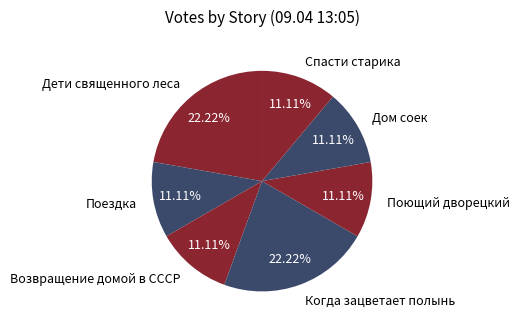

Combined, do Поездка and Дом соек account for over 50%?

No